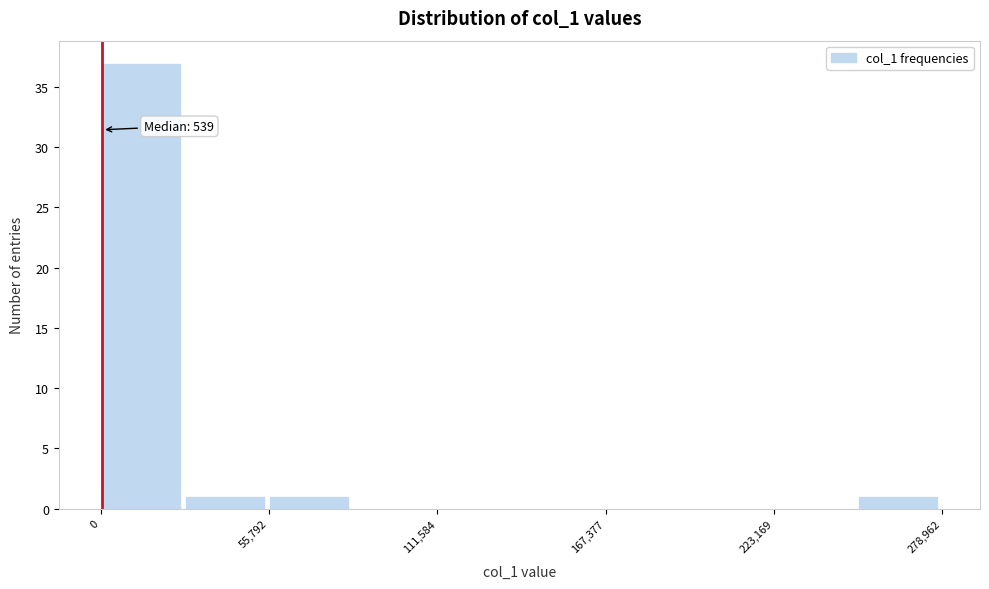

Read against the x-axis, roughly where is the centre of the tallest bar?

10000